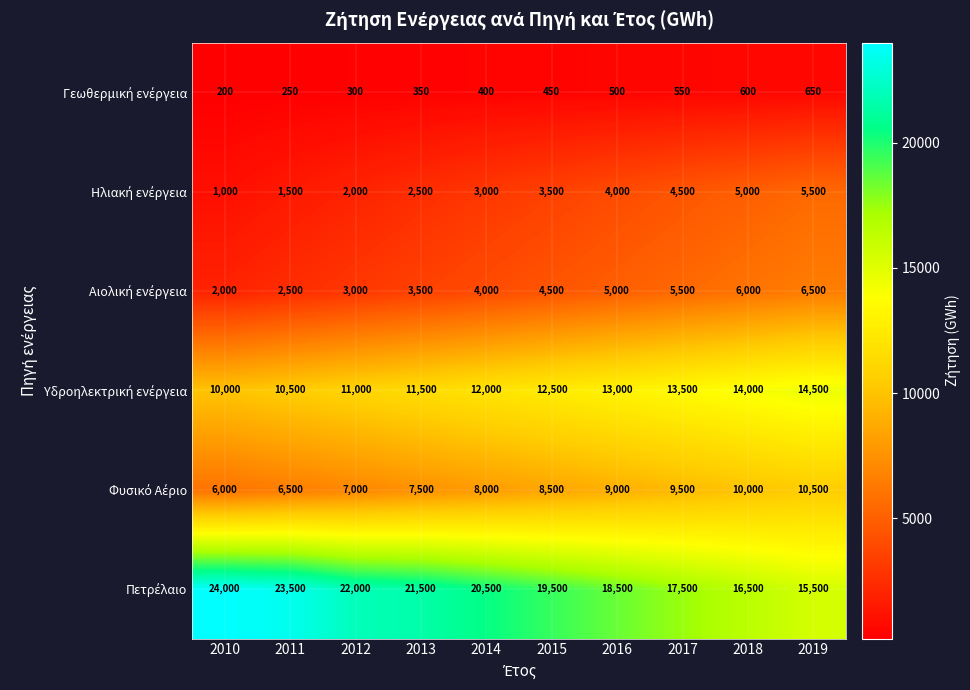

What is the spread (max minus min) of values at 2014?

20100